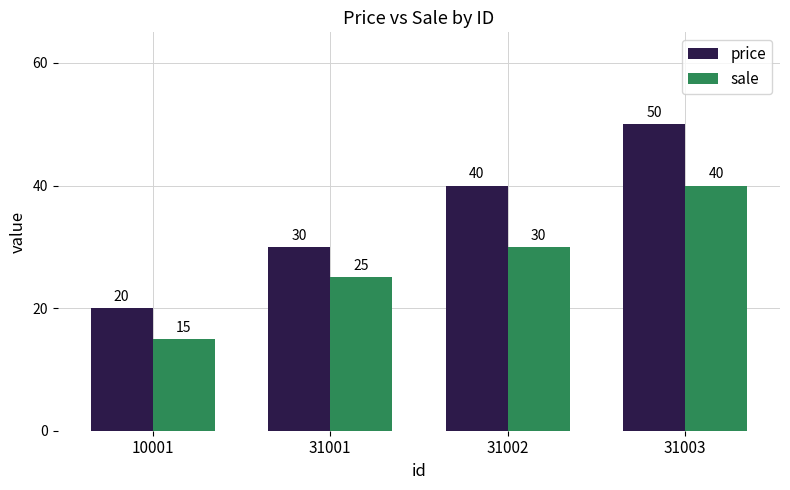

What is the value of the sale bar at the 2nd from the left?

25